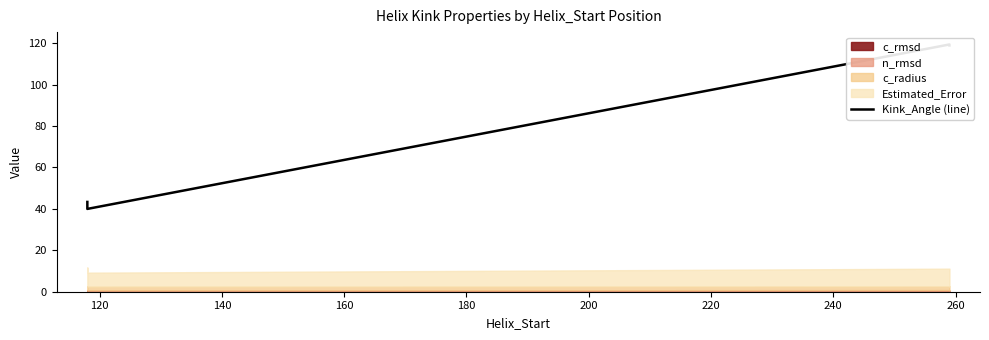

What is the value of the 3rd point from the left?

119.4